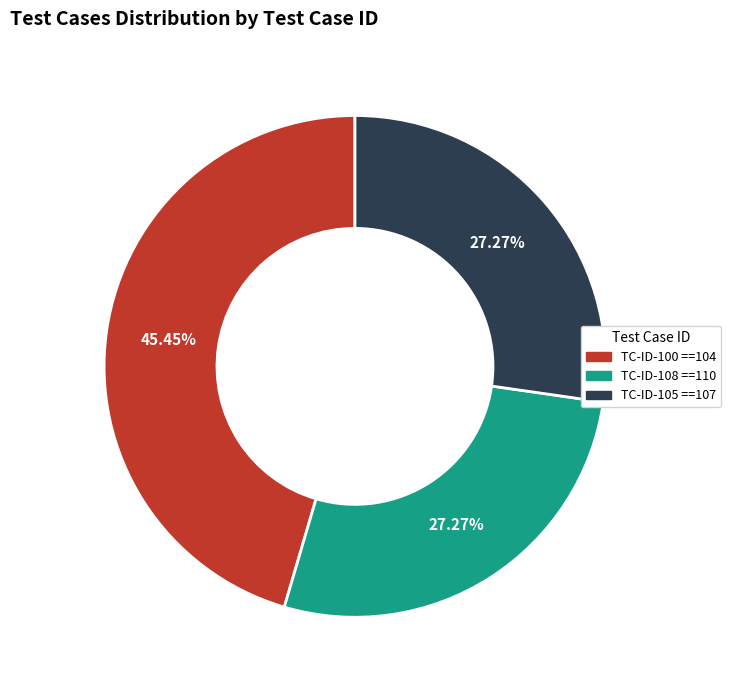

Is there any slice that represents more than half of the pie?

No